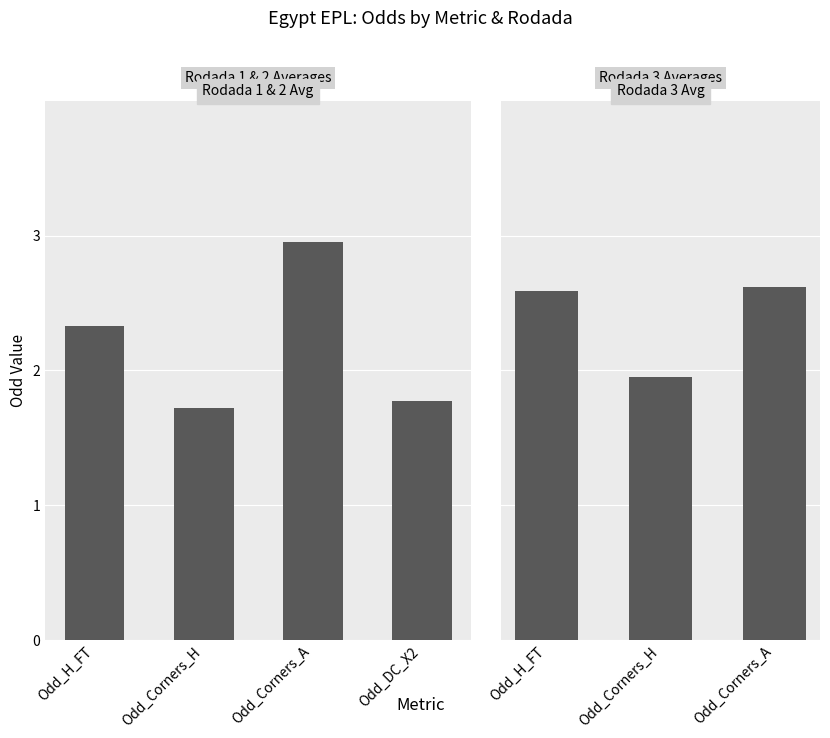

At which label is the value closest to 2?

Odd_Corners_H